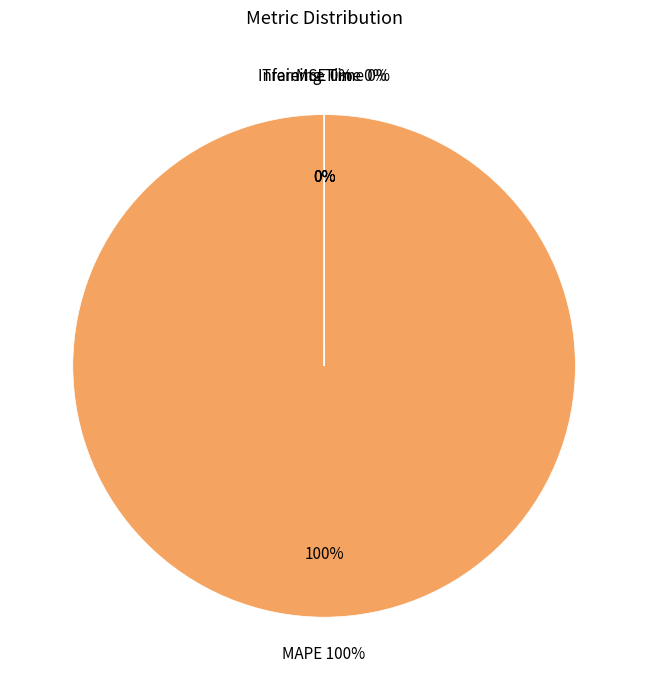

How much of the chart is everything except MSE?

100.0%